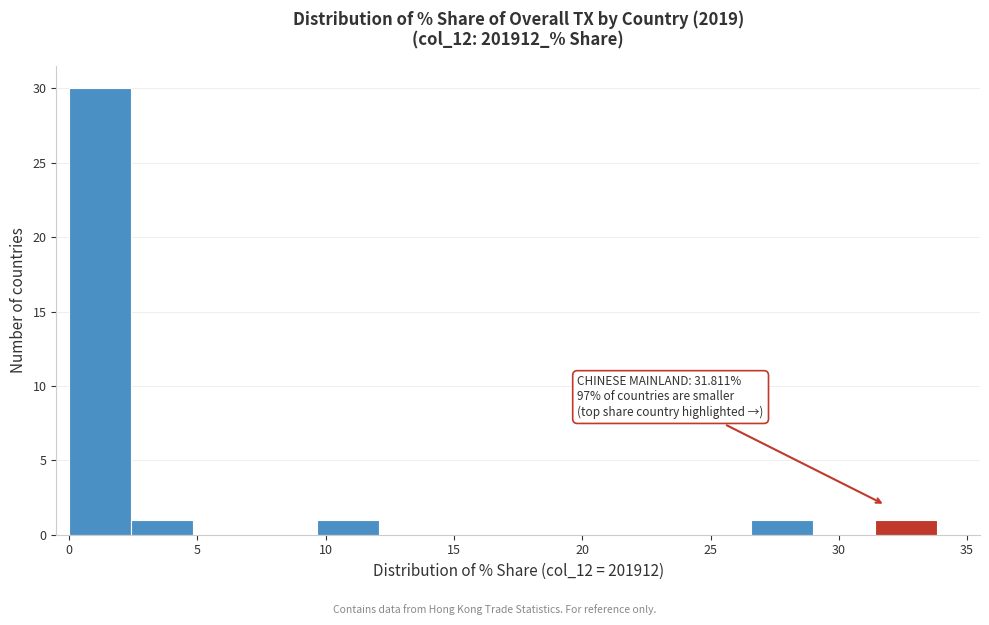

Which range on the x-axis has the tallest bar?

0.0 to 2.5